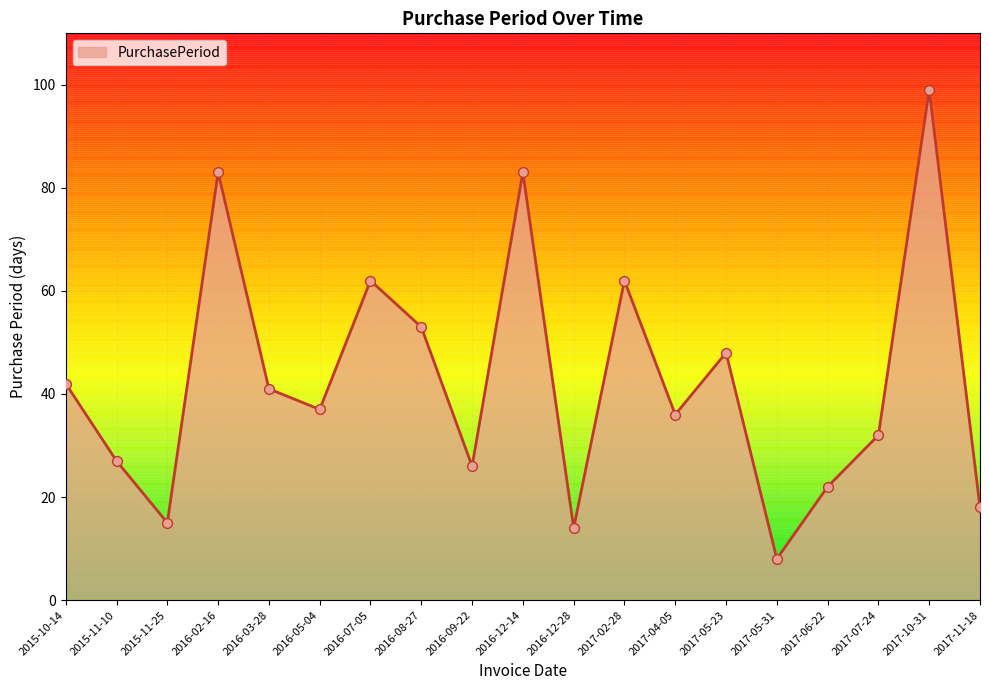

Between 2017-06-22 and 2015-11-25, which is larger?

2017-06-22